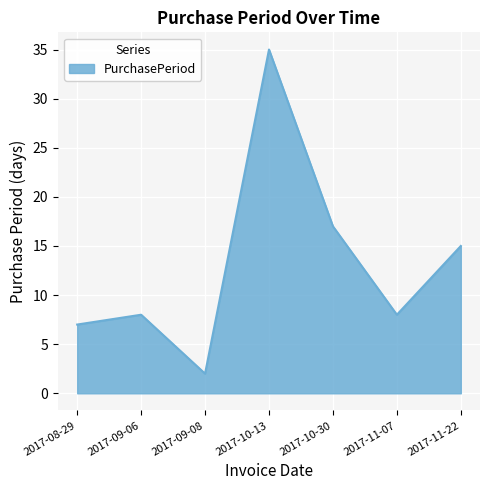

Reading left to right, list all the values displayed in this chart.

7	8	2	35	17	8	15